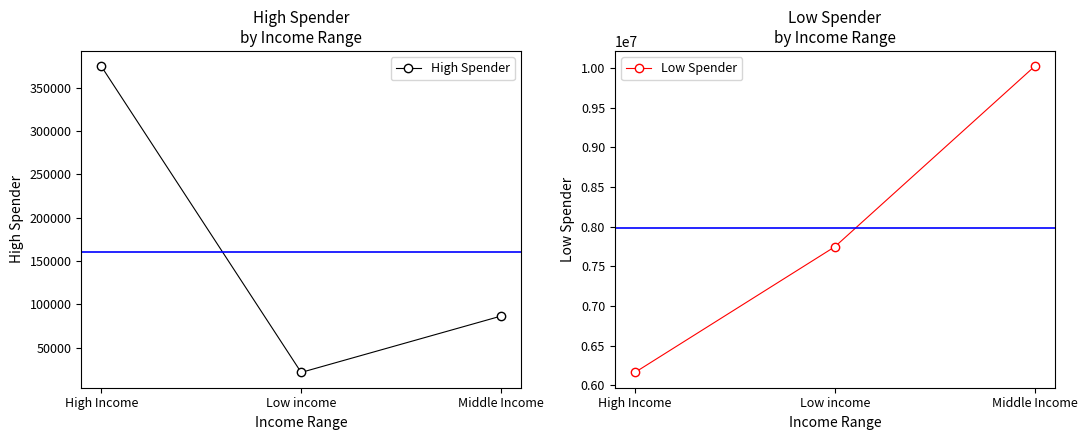

Which category has the highest value in the Low Spender series?

Middle Income